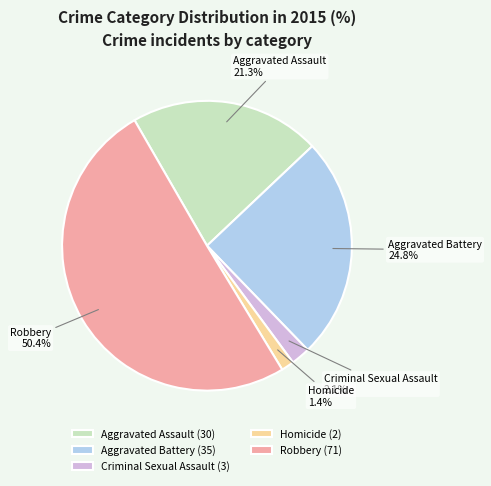

Count the number of slices in the pie.

5